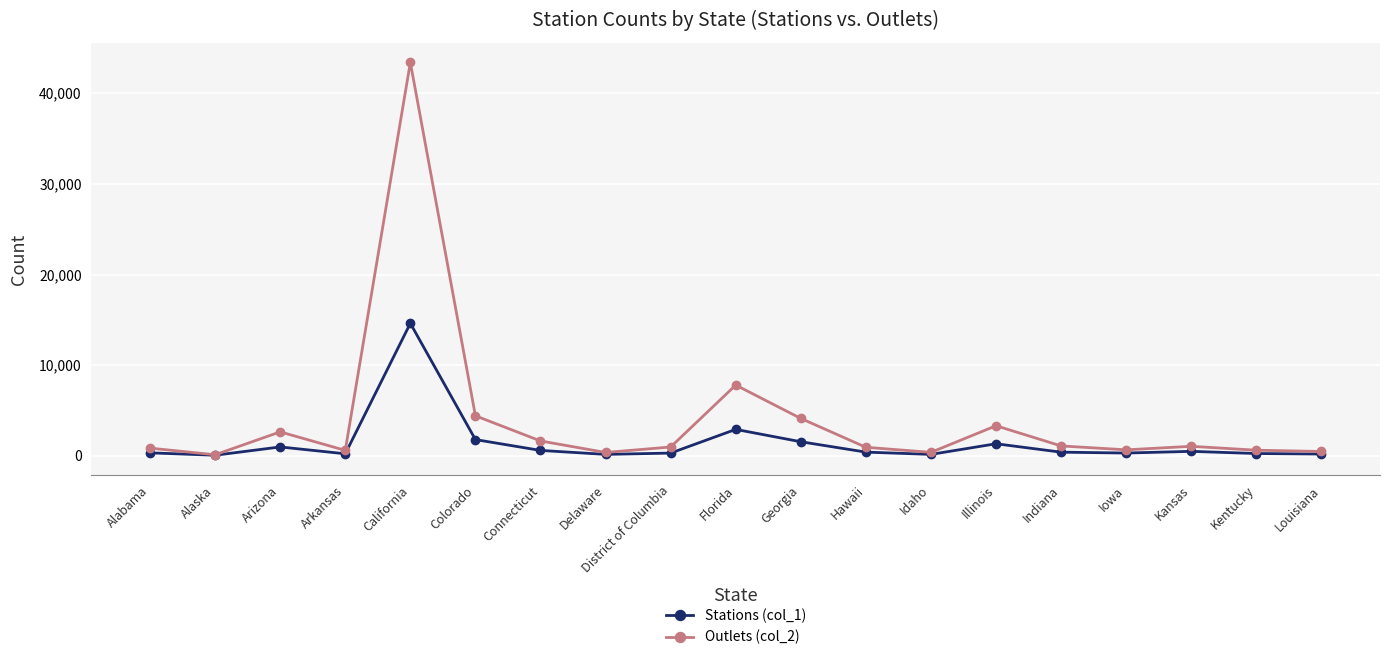

Which series has the largest total across all categories?

Outlets (col_2)